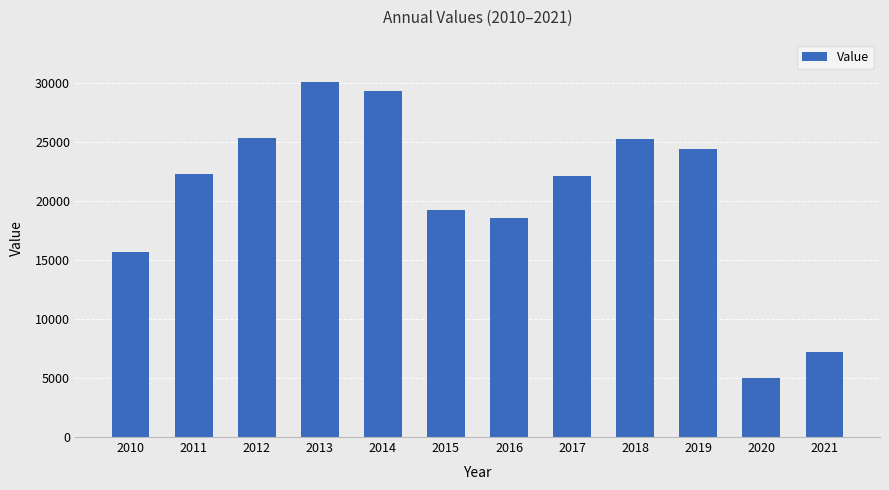

What is the sum of all values?

244585.1